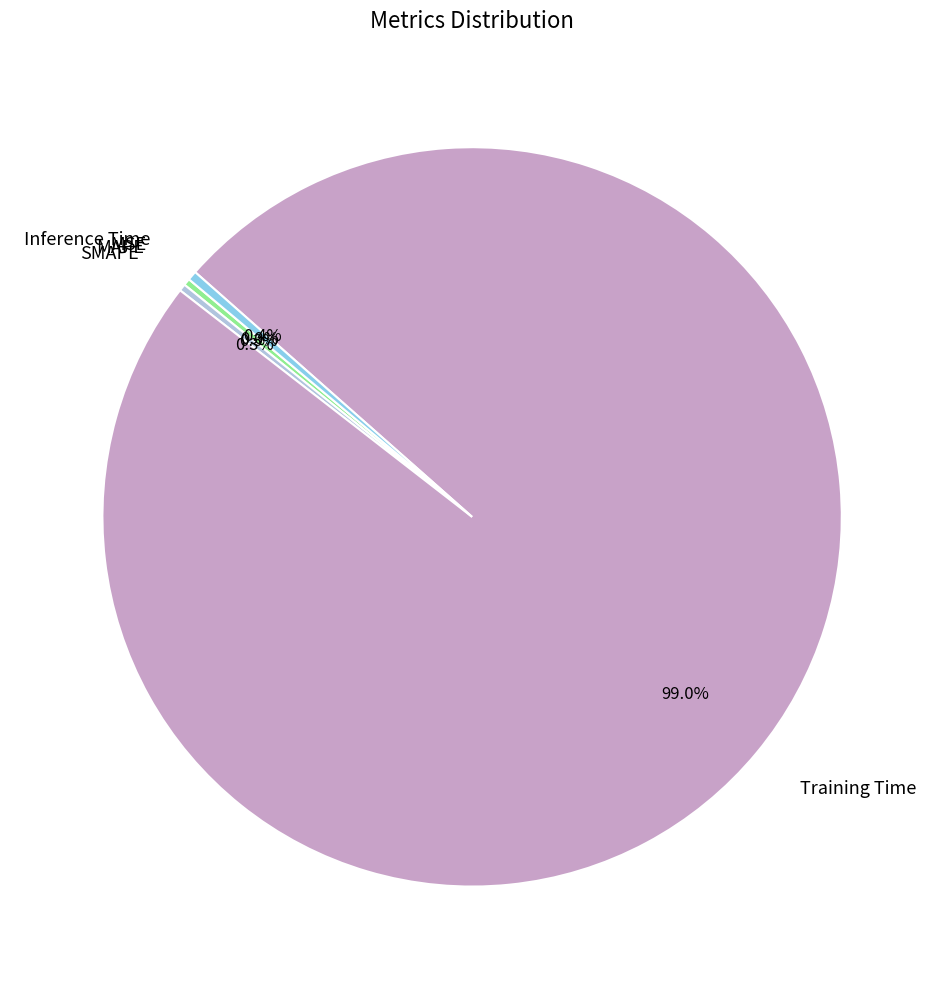

To the nearest percent, what is the average slice percentage?

20%